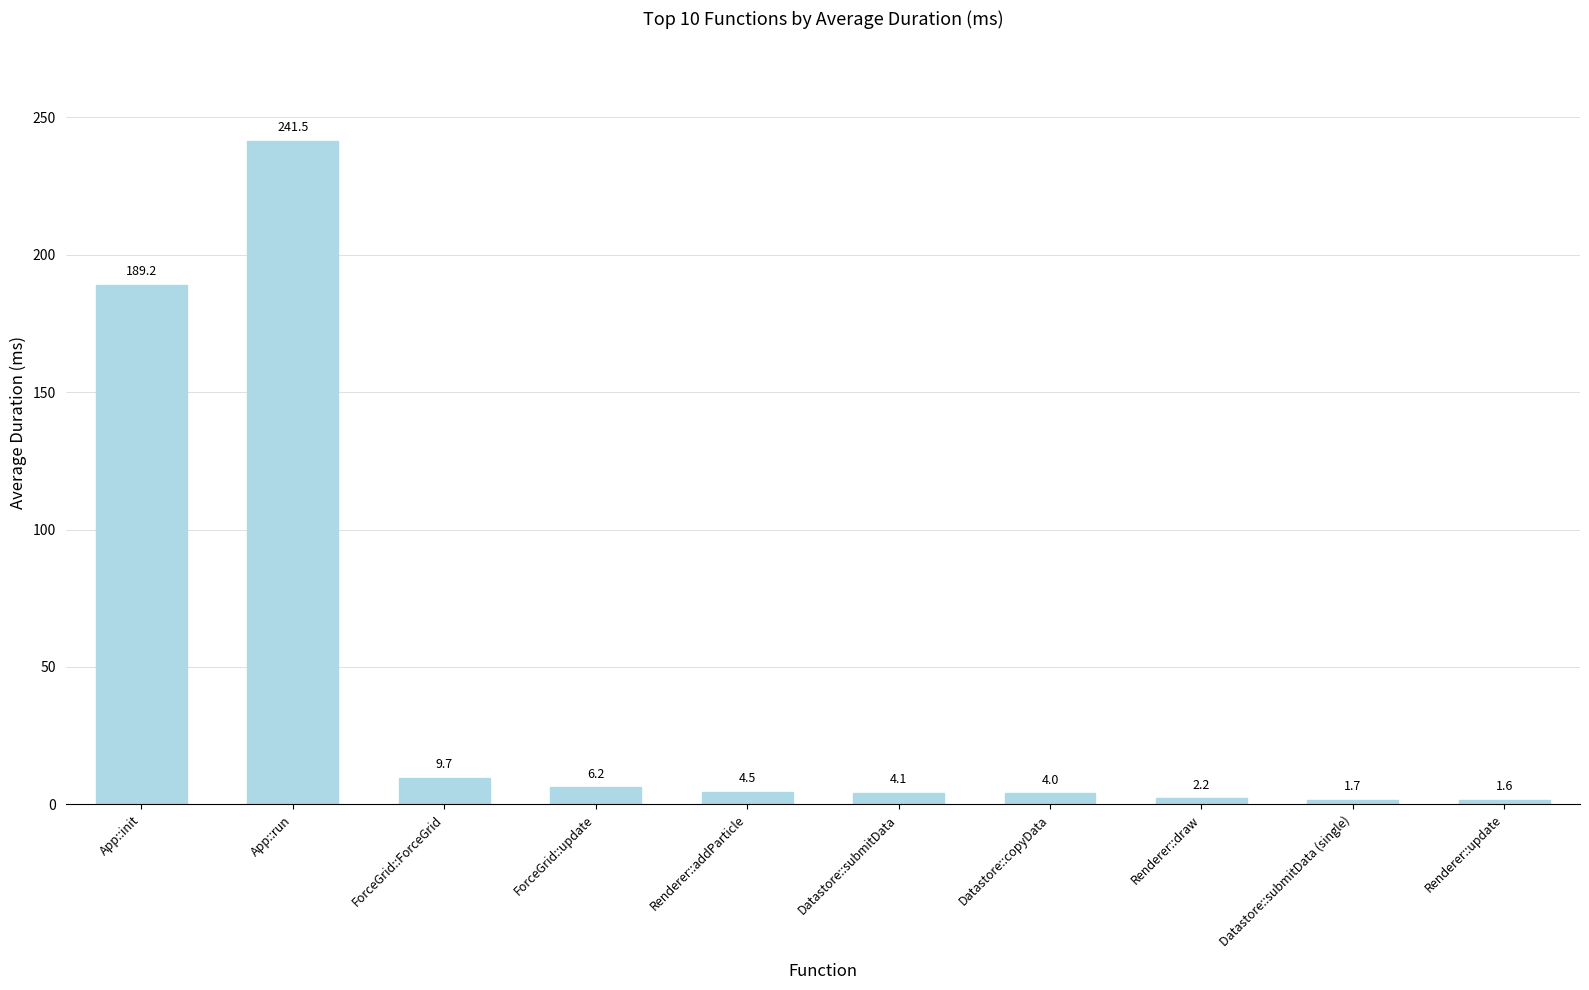

How many data points are less than 4?

4